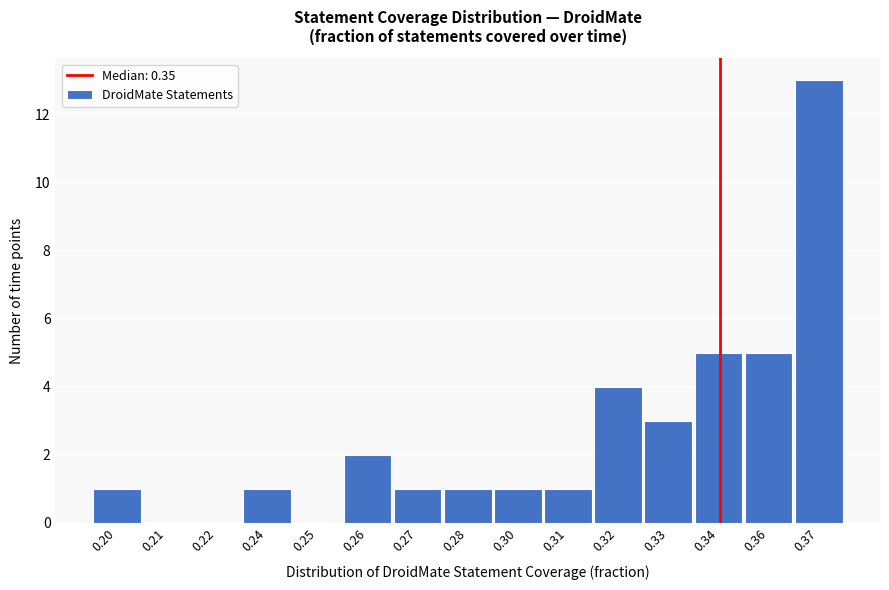

Reading left to right, what are all the values shown in this chart?

0.20=1	0.21=0	0.22=0	0.24=1	0.25=0	0.26=2	0.27=1	0.28=1	0.30=1	0.31=1	0.32=4	0.33=3	0.34=5	0.36=5	0.37=13